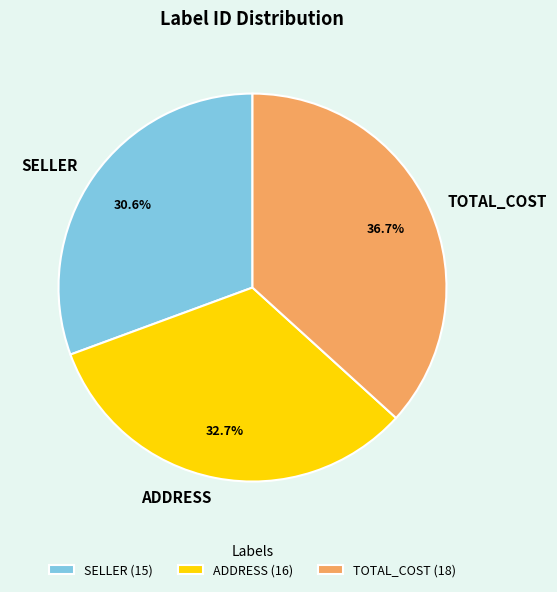

Rank the categories by value from highest to lowest.

TOTAL_COST, ADDRESS, SELLER